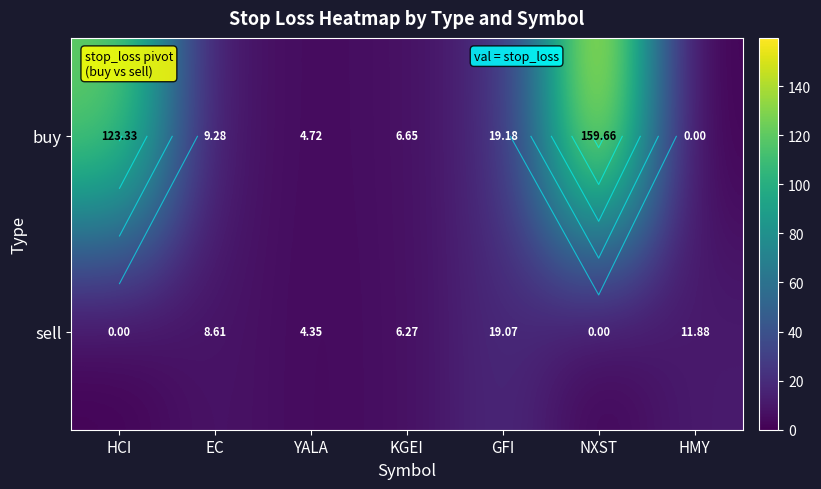

Is the value of buy at KGEI greater than the value of sell at GFI?

No